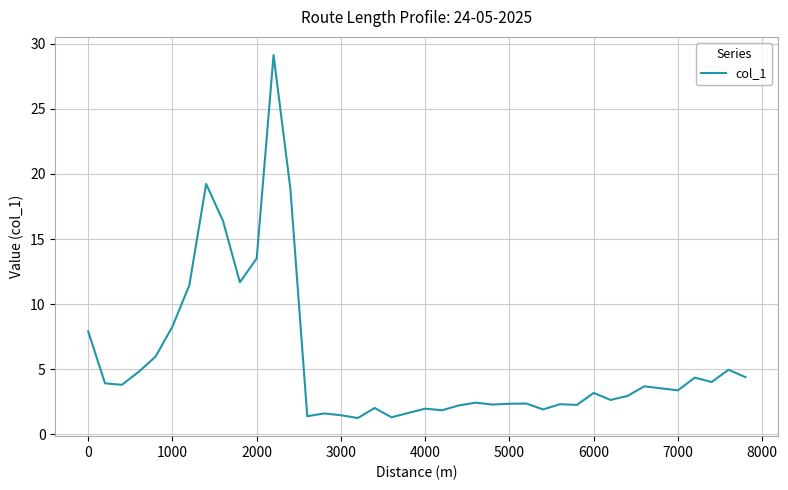

What is the smallest value displayed?

1.3